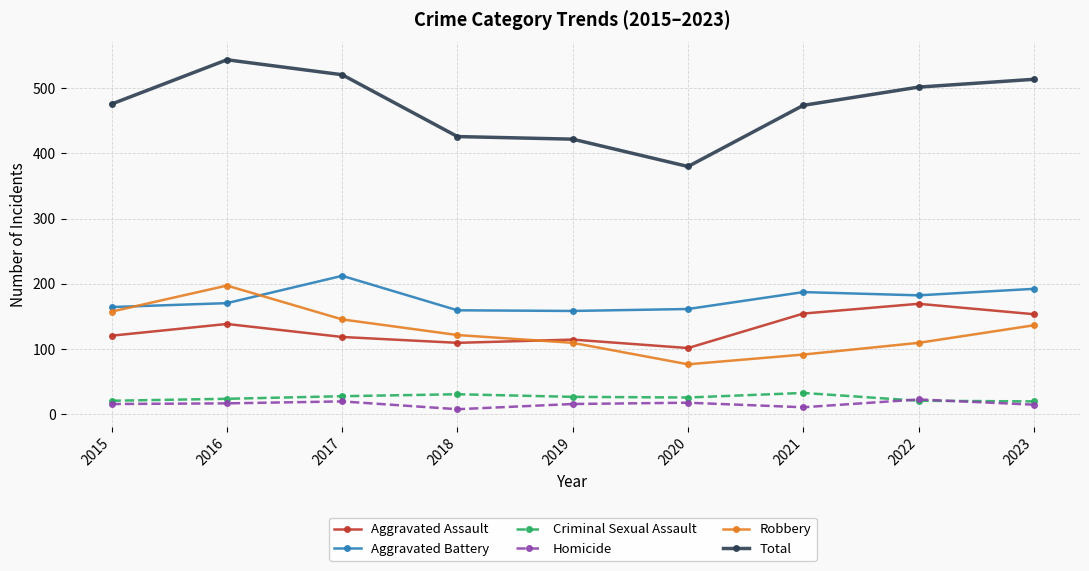

True or false: Aggravated Assault and Total cross at least once.

False